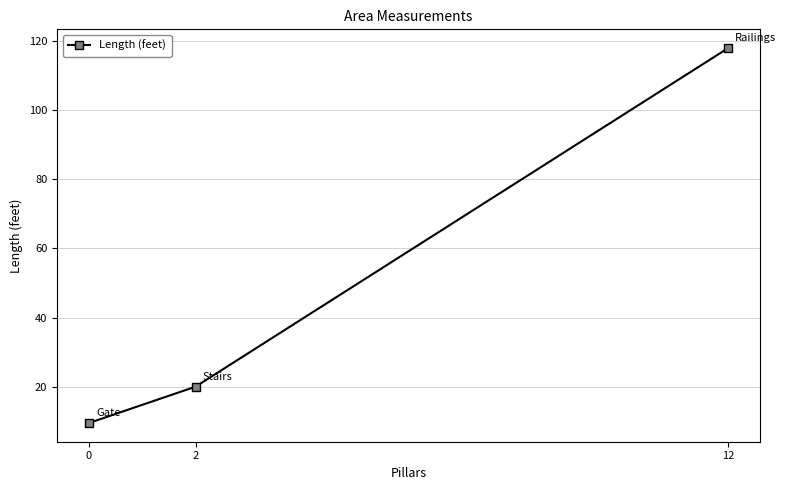

What is the change in value from 0 to 12?

+108.5